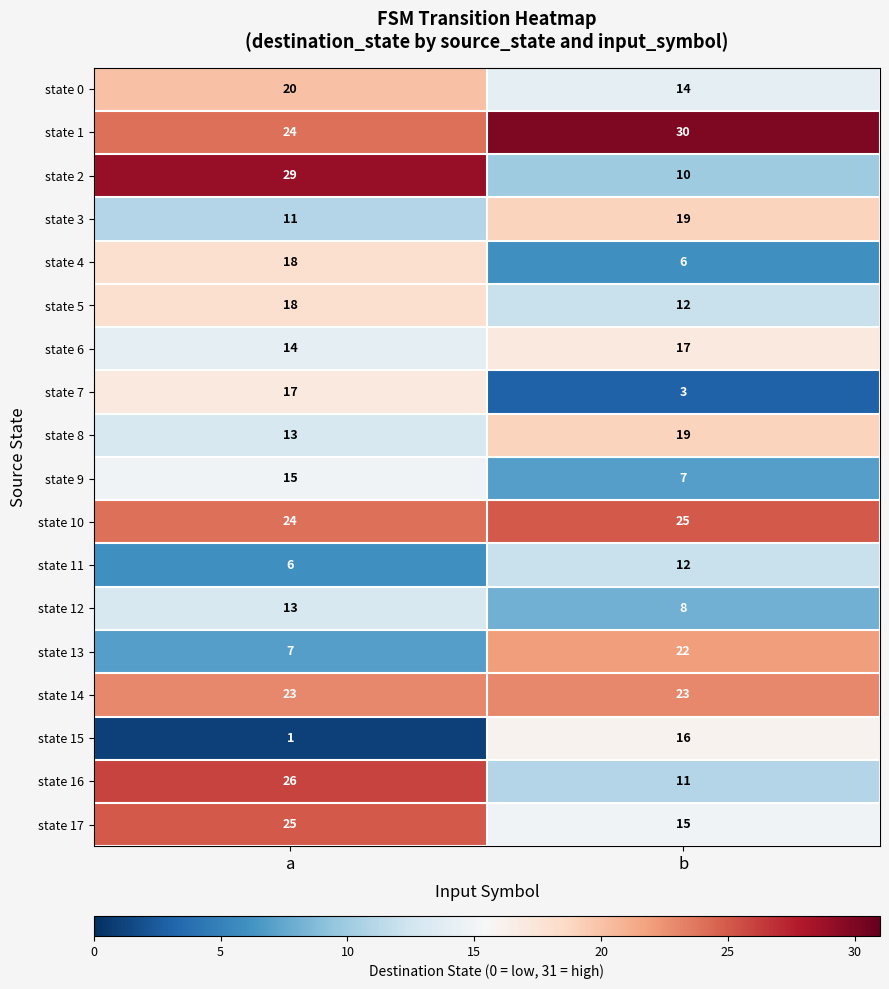

What is the minimum value for state 9?

7